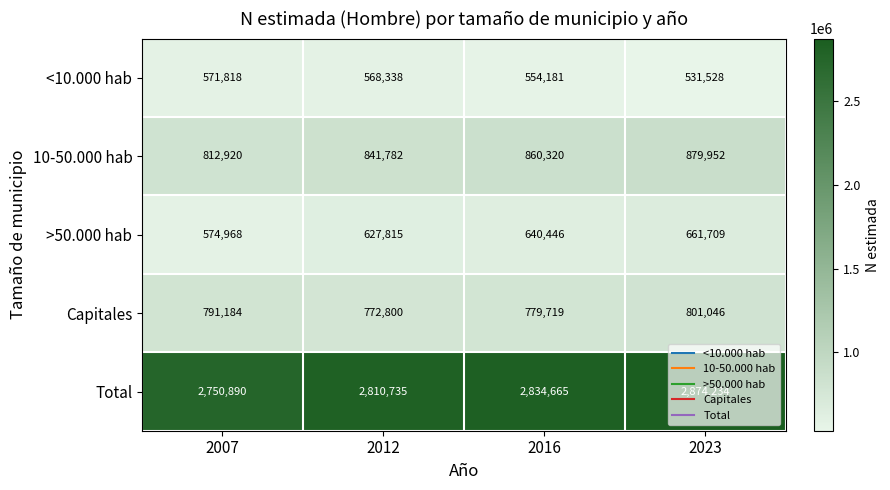

Is it true that Capitales equals 779719 at 2016?

True